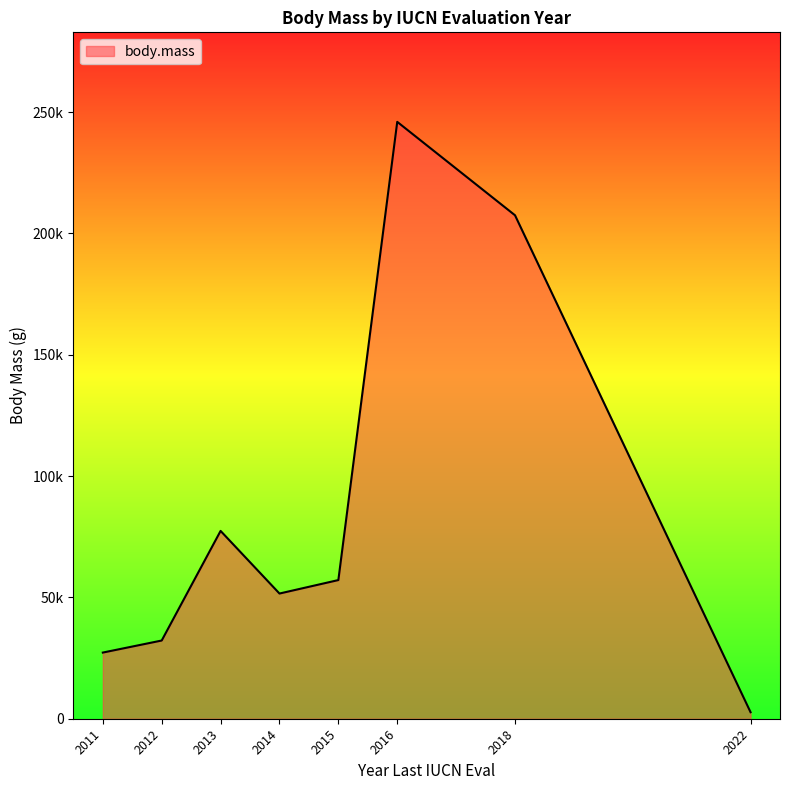

Which label corresponds to the smallest value in the chart?

2022